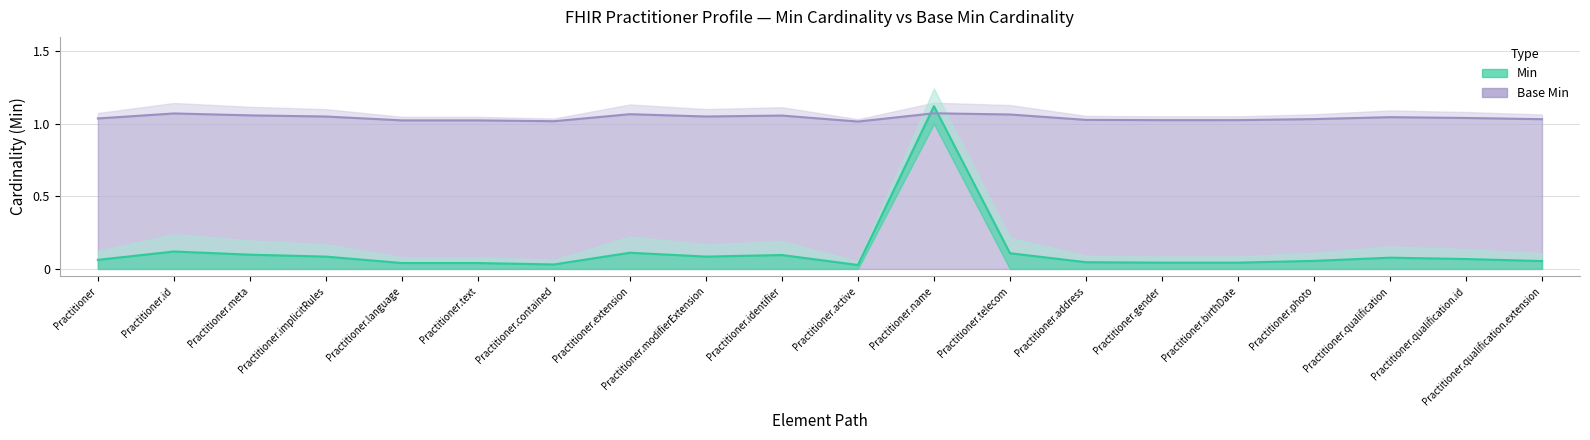

What is the label of the 20th point from the left?

Practitioner.qualification.extension